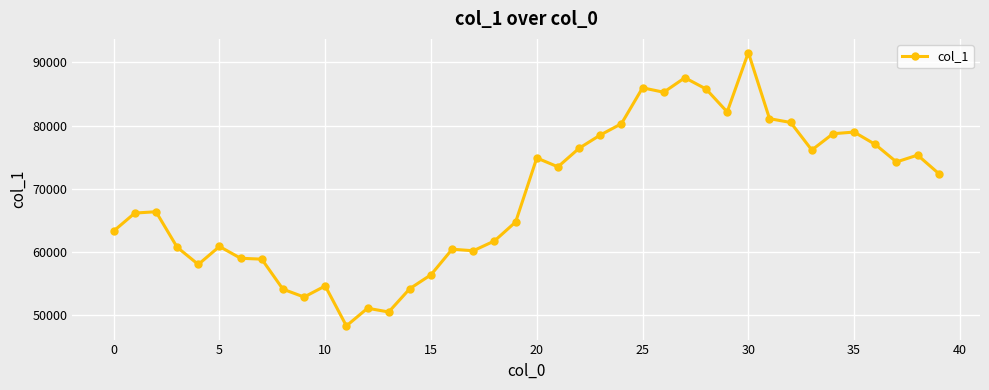

How many points are higher than both their immediate neighbors (excluding endpoints)?

11